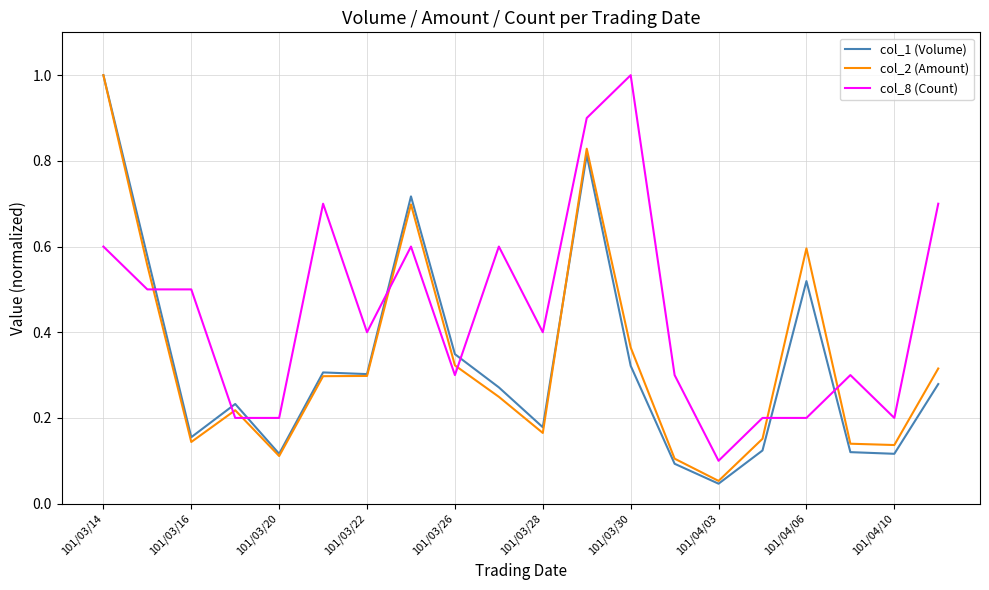

Which series has the largest total across all categories?

col_8 (Count)